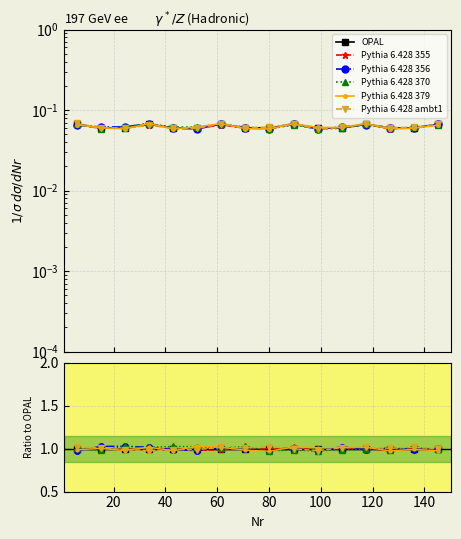

How many data points does each series have?

16